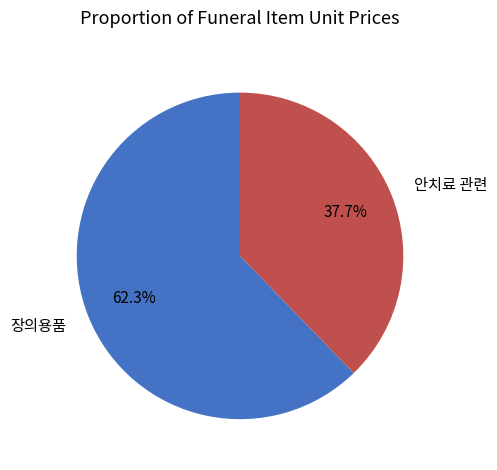

Which category accounts for the majority?

장의용품